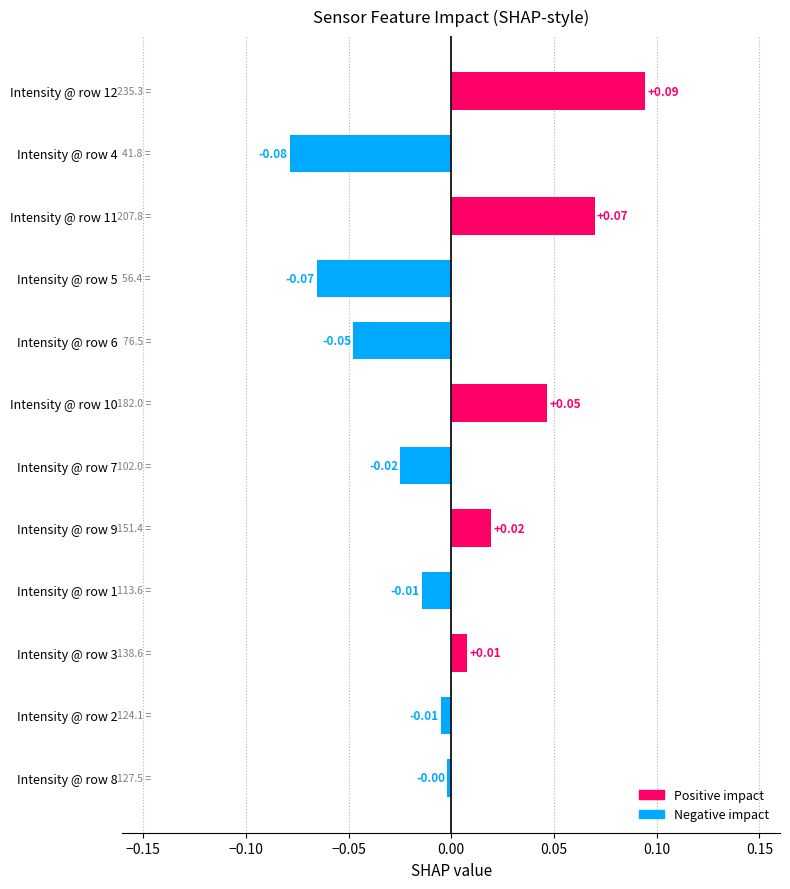

Between Intensity @ row 11 and Intensity @ row 4, which is larger?

Intensity @ row 11